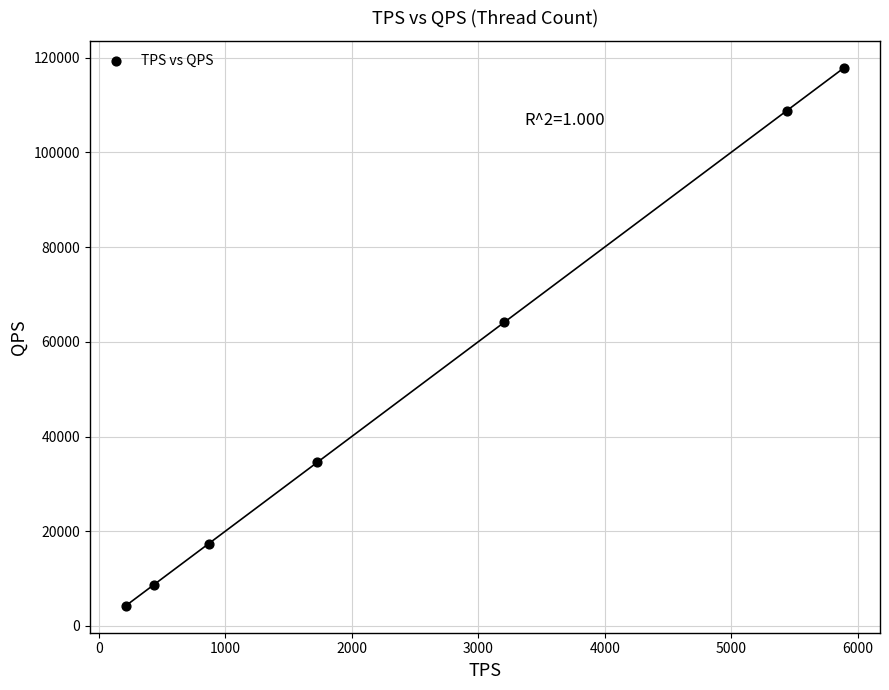

What is the average Y value?

50813.6